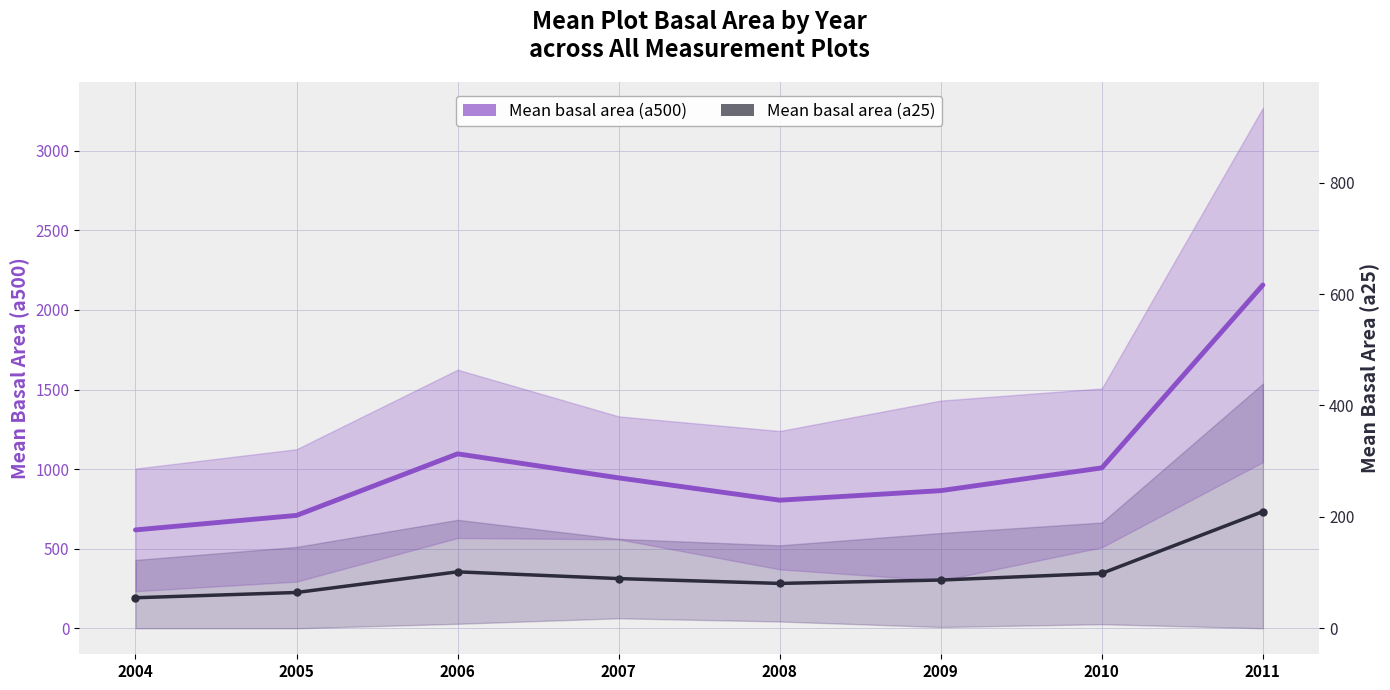

List the series in order of their peak value, lowest first.

Mean basal area (a25), Mean basal area (a500)